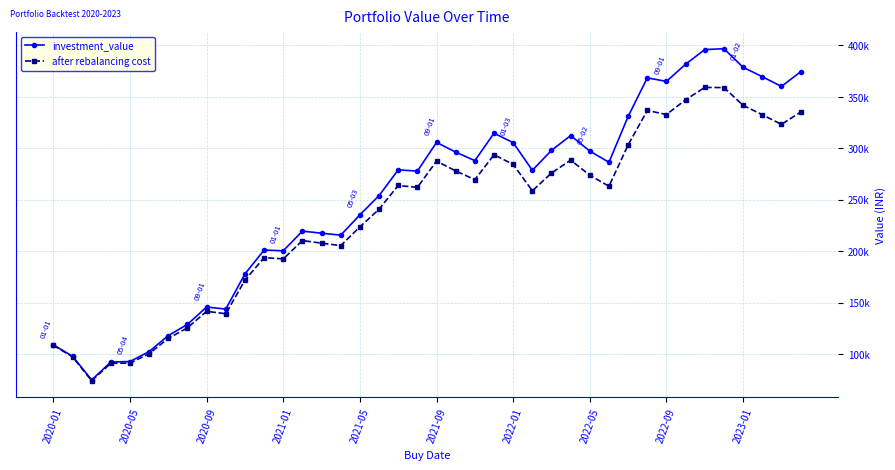

What are all the series names shown in the legend?

investment_value, after rebalancing cost